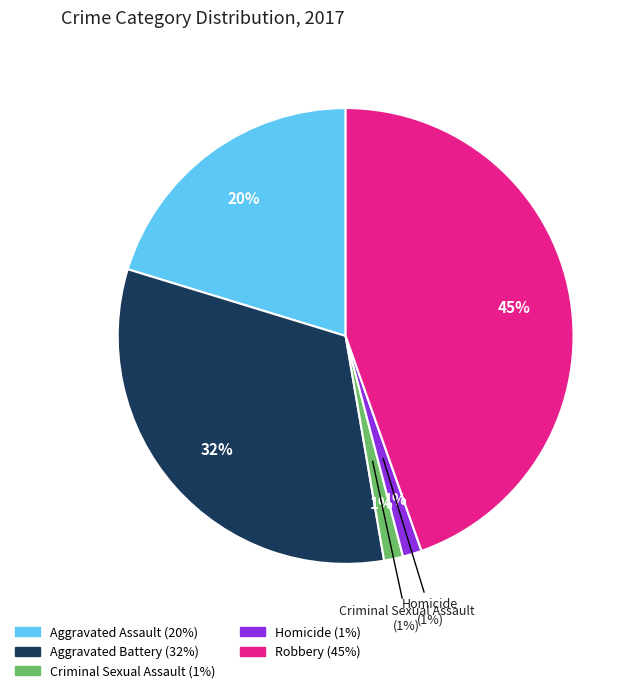

What is the ratio of the value at Robbery to the value at Aggravated Assault?

2.2